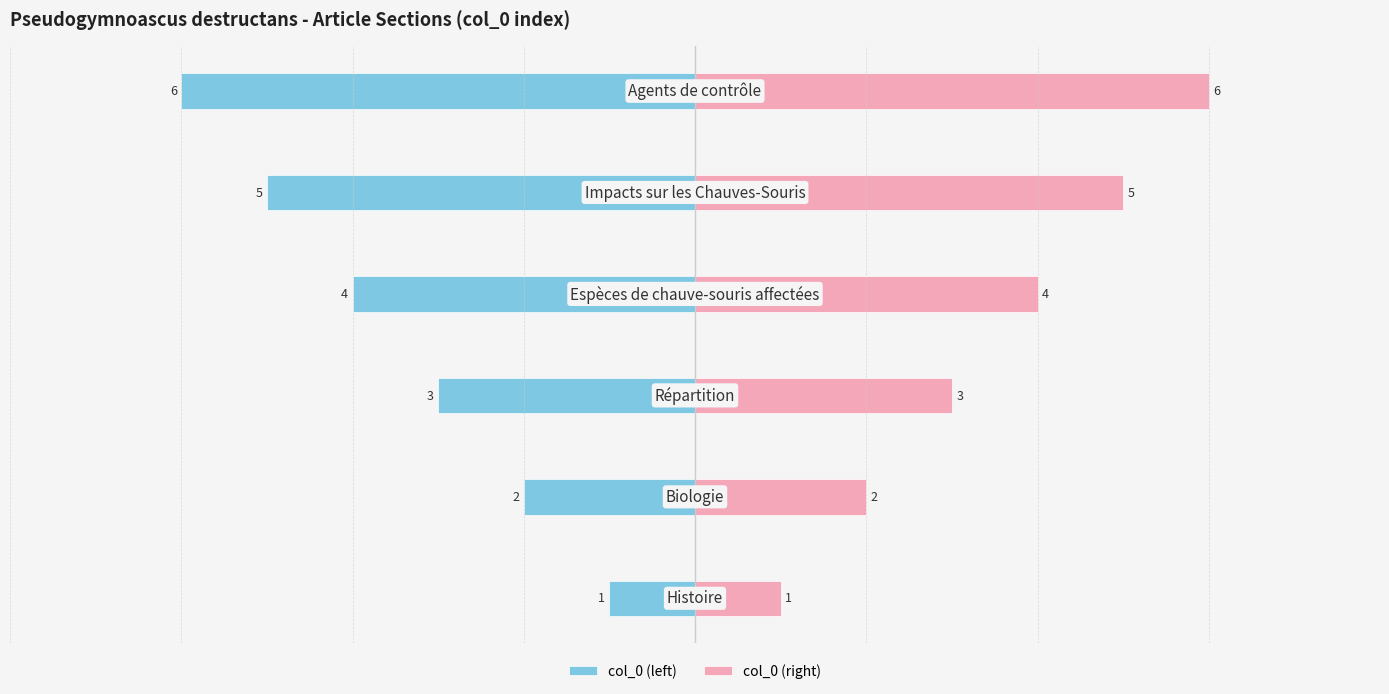

Reading right to left, list all the values displayed in this chart.

col_0 (left): -6	-5	-4	-3	-2	-1
col_0 (right): 6	5	4	3	2	1